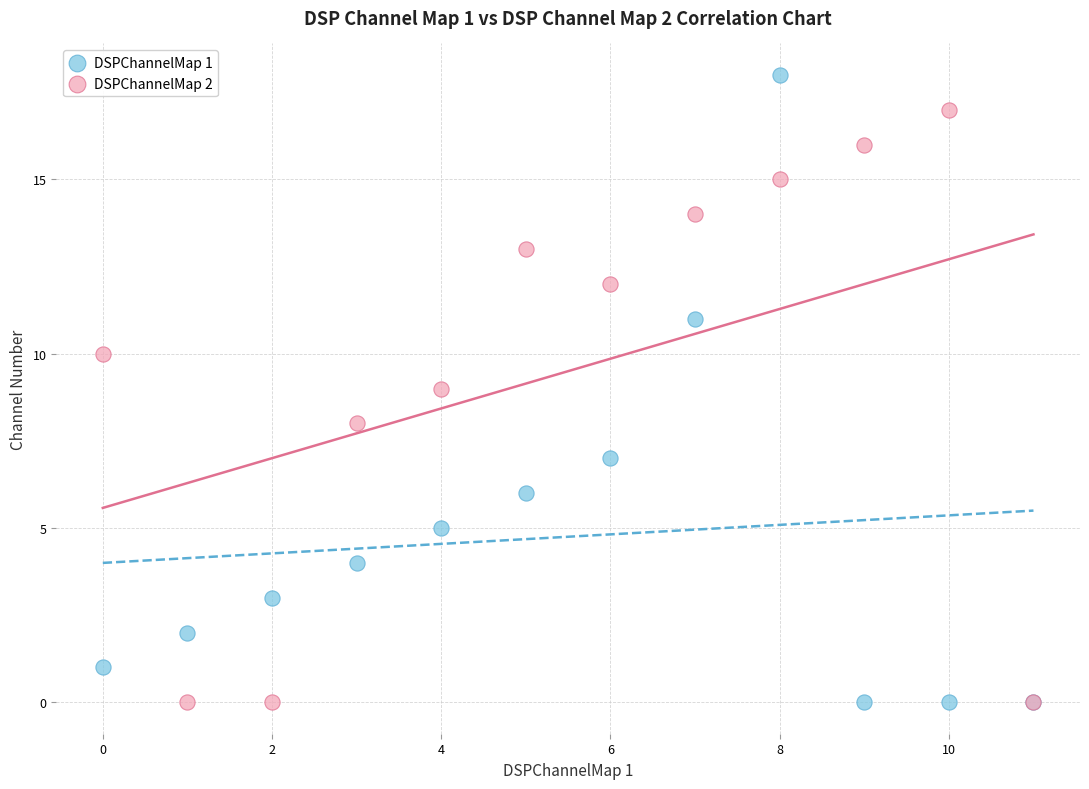

What are all the series names shown in the legend?

DSPChannelMap 1, DSPChannelMap 2